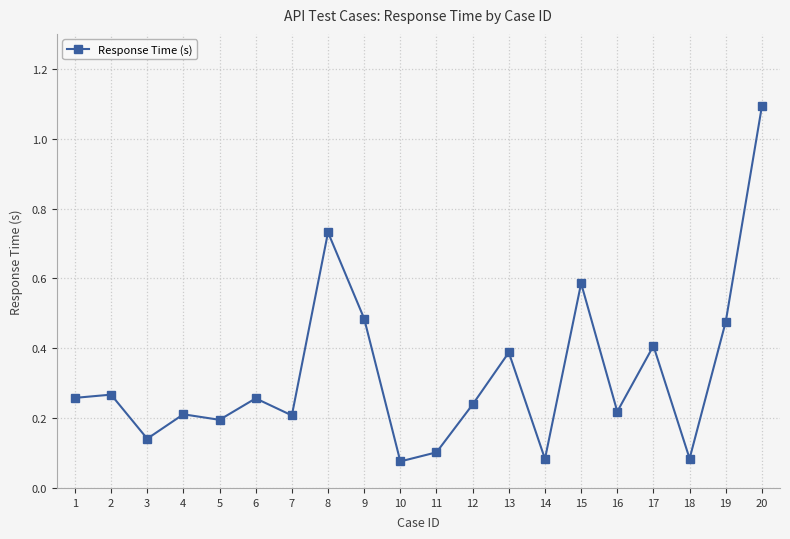

At which category does the chart reach its peak across all series?

20